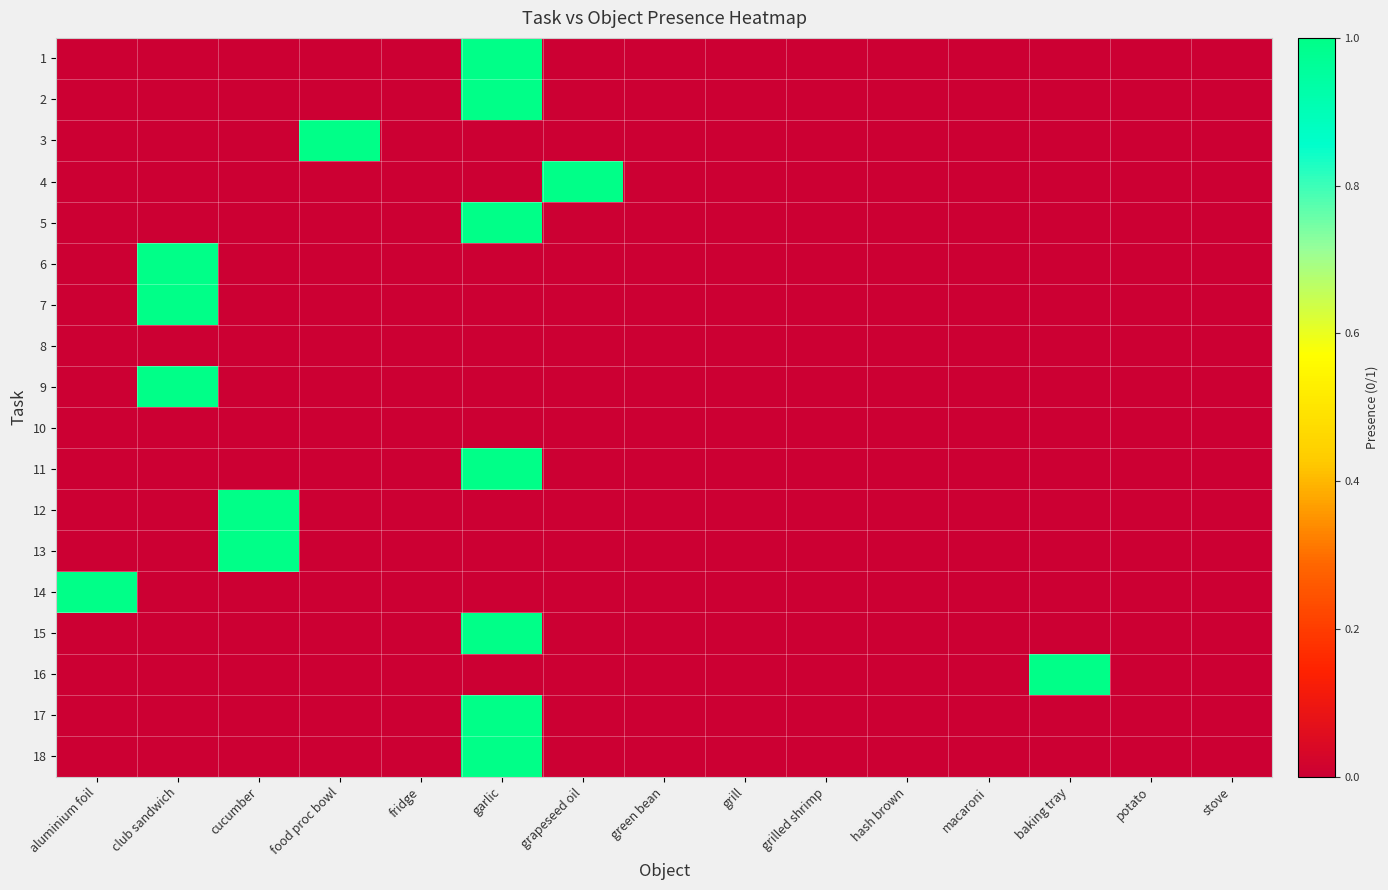

What is the difference between the highest and lowest values at garlic?

1